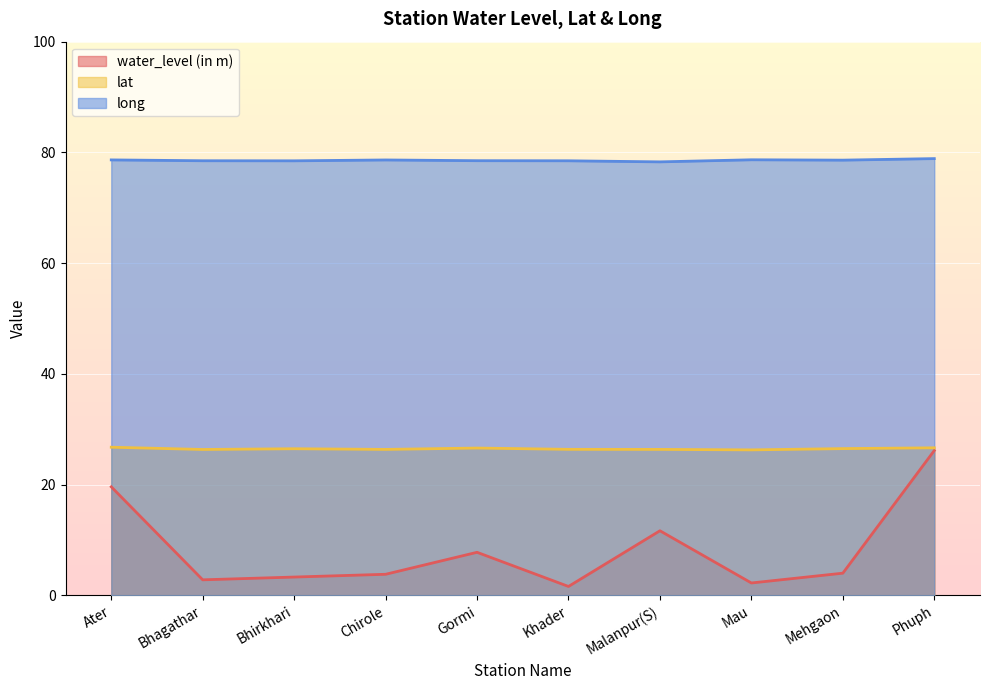

At which category does water_level (in m) reach its first local valley?

Bhagathar